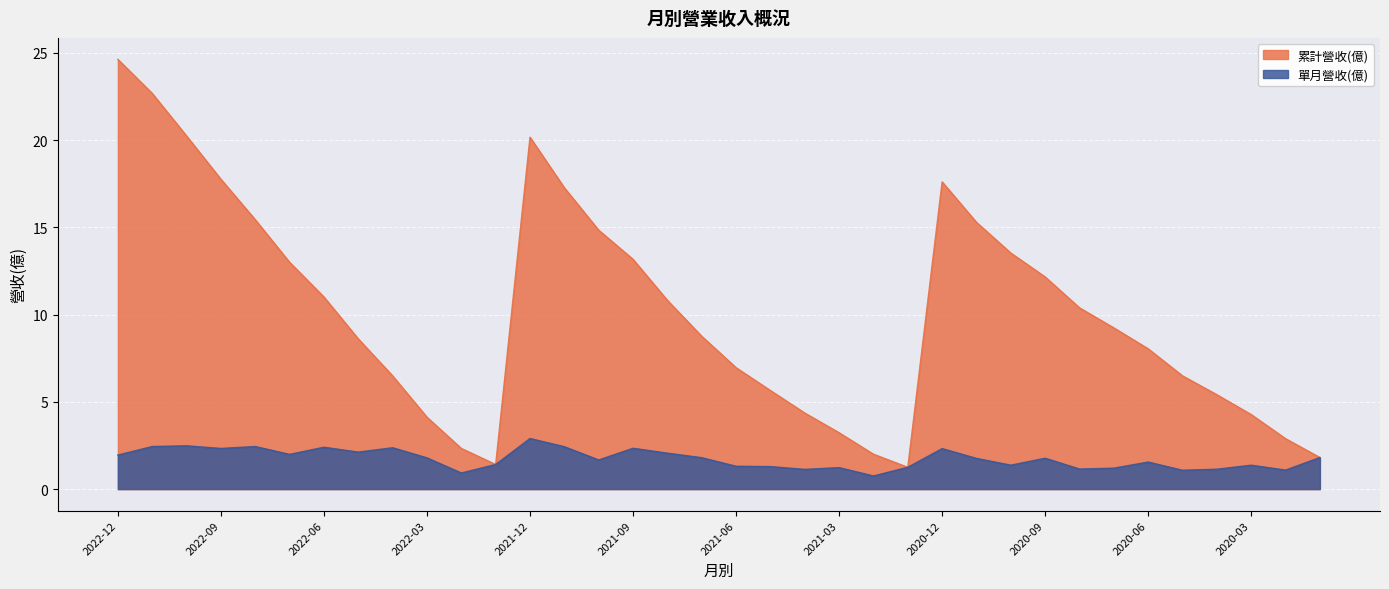

What is the sum of the 單月營收(億) values at 2020-03 and 2022-07?

3.4